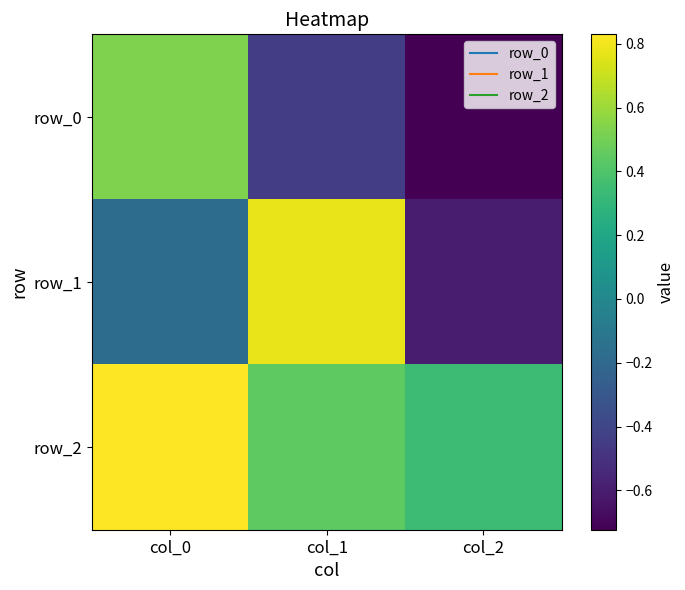

Which series has the largest range (max minus min)?

row_1